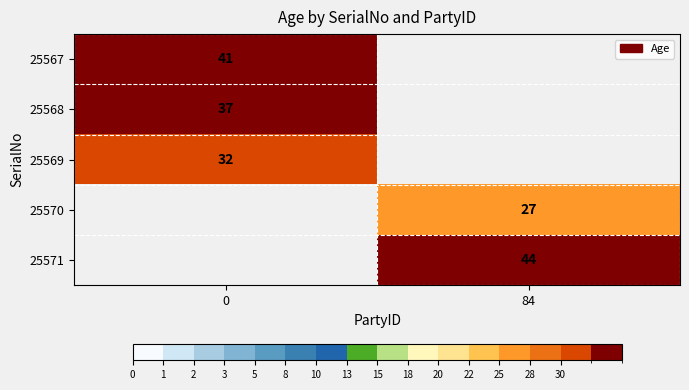

What is the spread (max minus min) of values at 0?

9.0